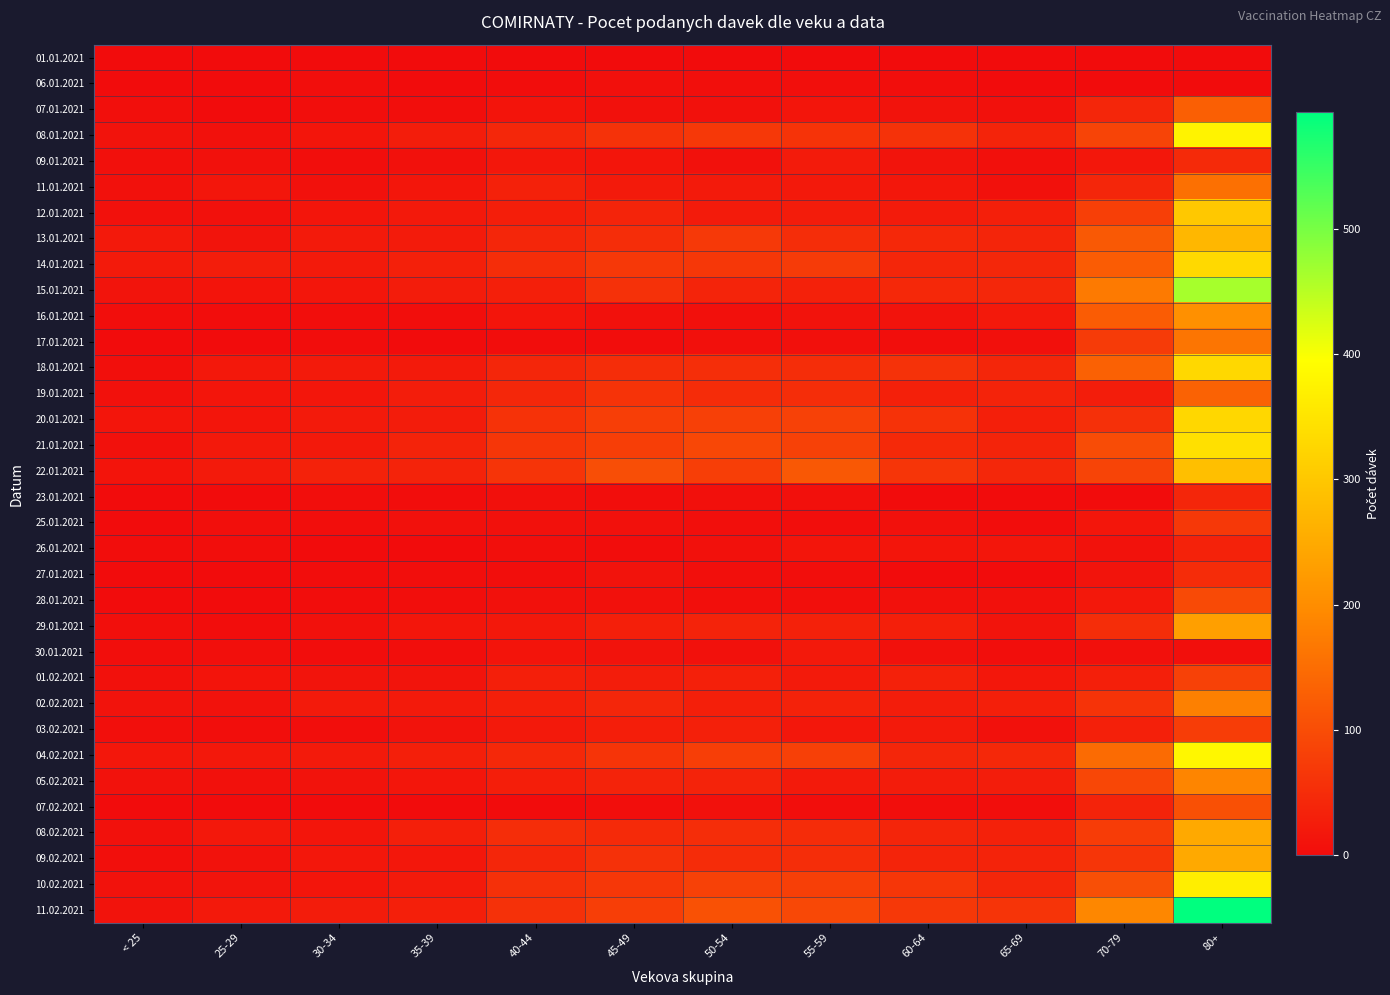

Which series has the largest range (max minus min)?

11.02.2021